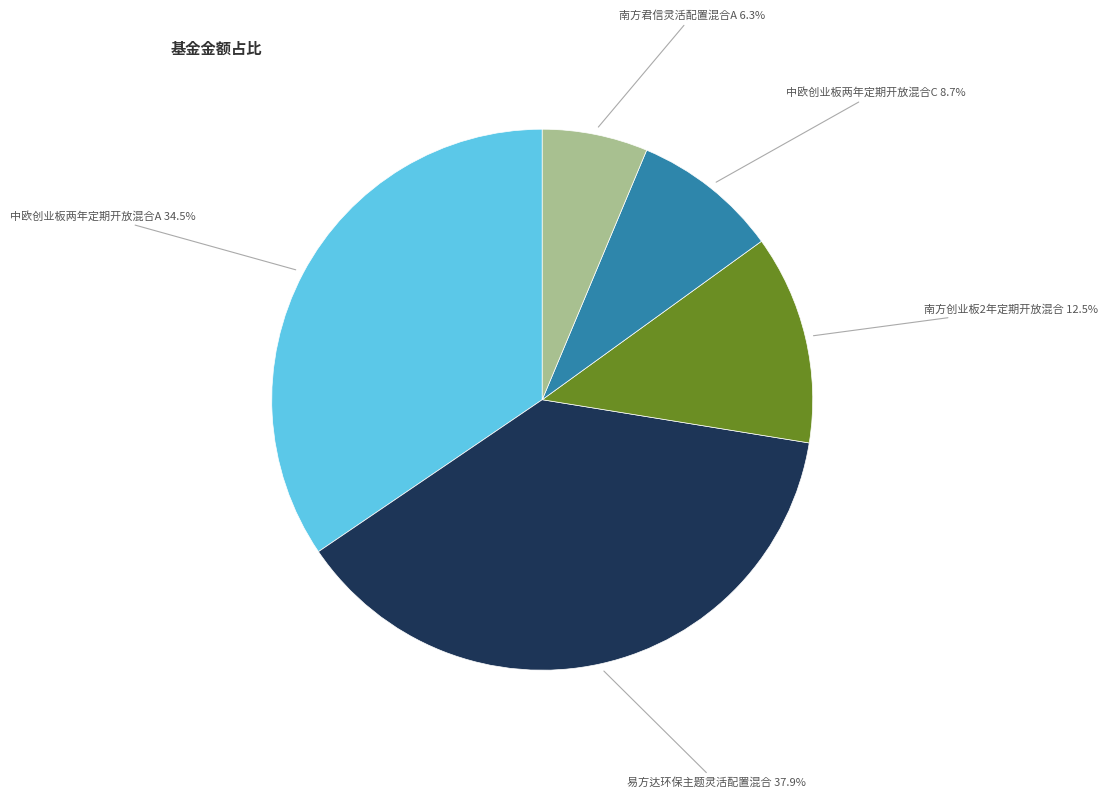

Is there a majority slice in this chart?

No